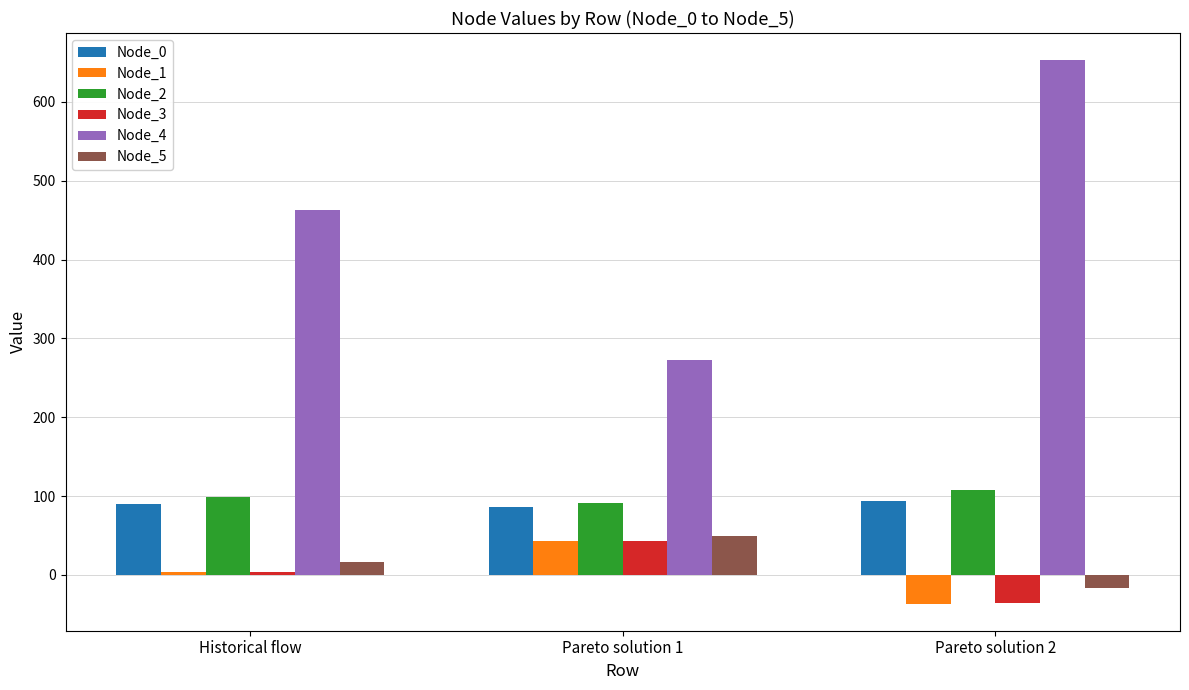

Which category has the highest value across all series?

Pareto solution 2